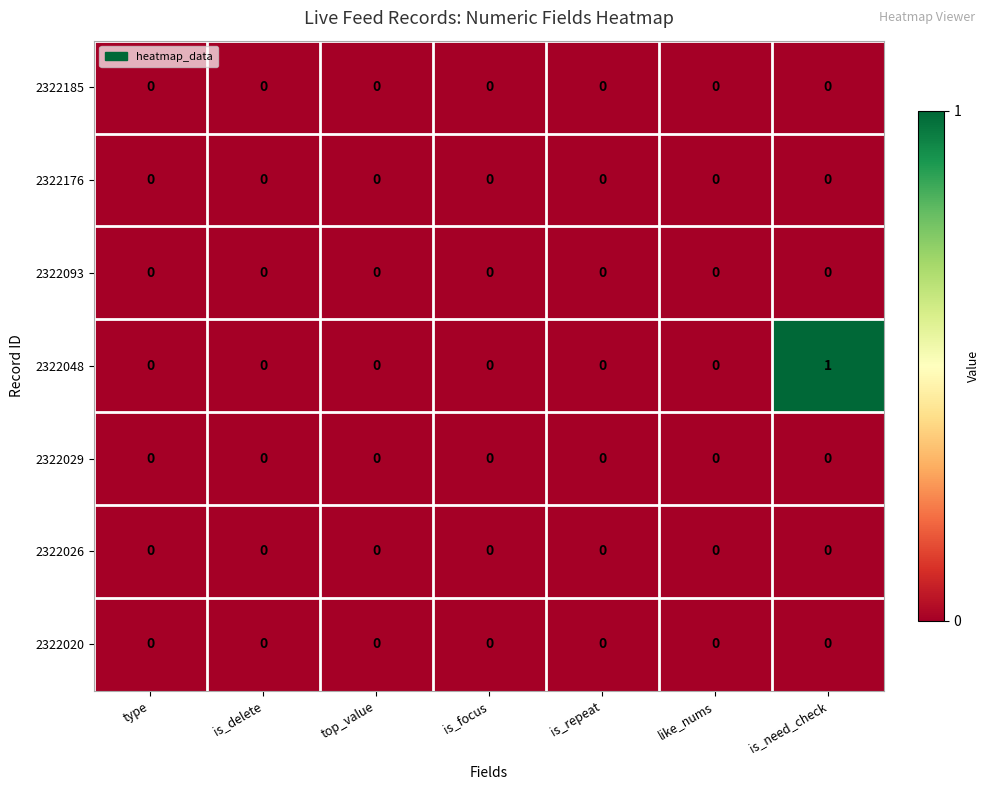

Is the value of 2322029 at is_repeat greater than the value of 2322048 at is_need_check?

No